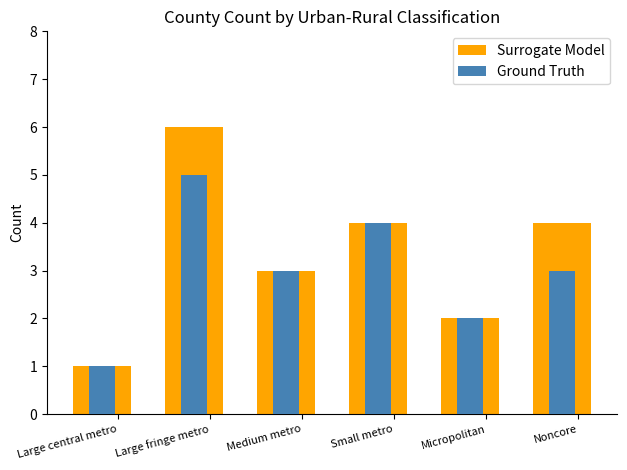

How many data points does each series have?

6